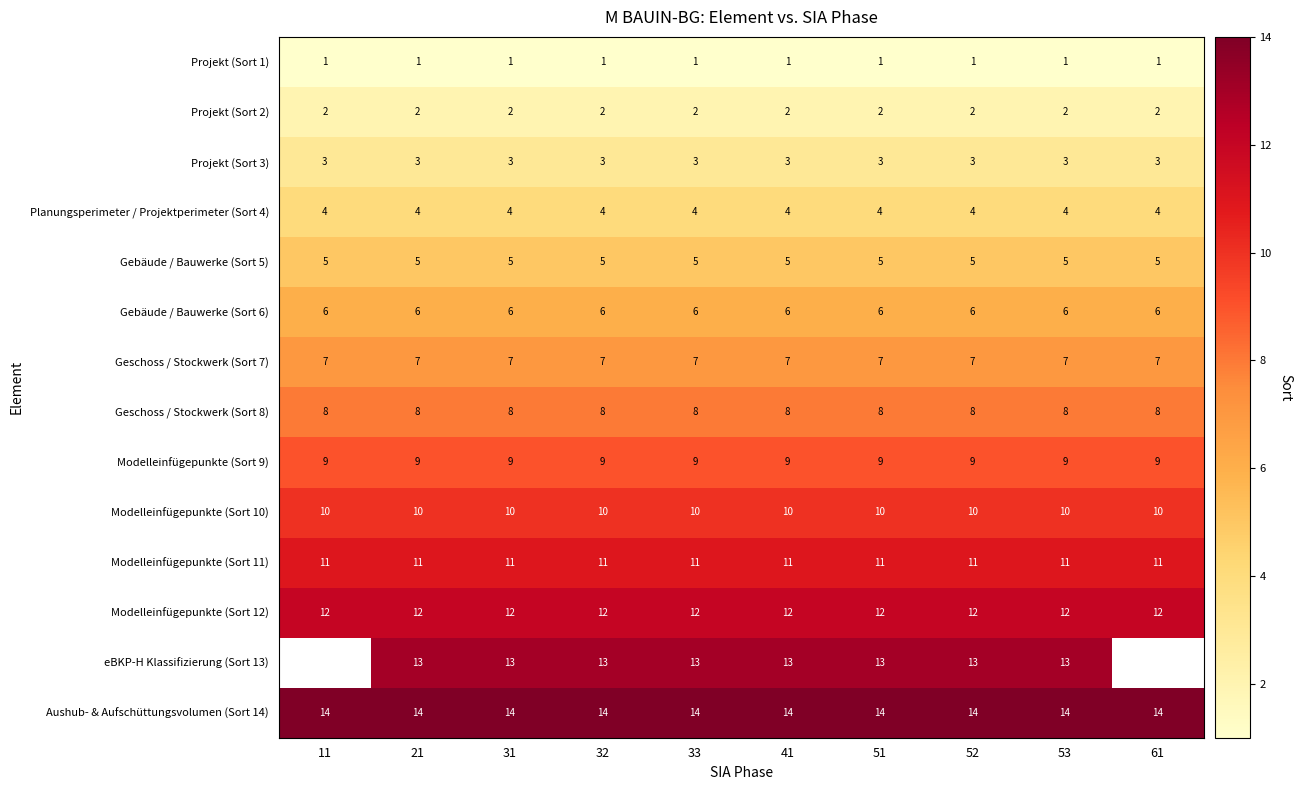

At how many categories does at least one series exceed 3?

10